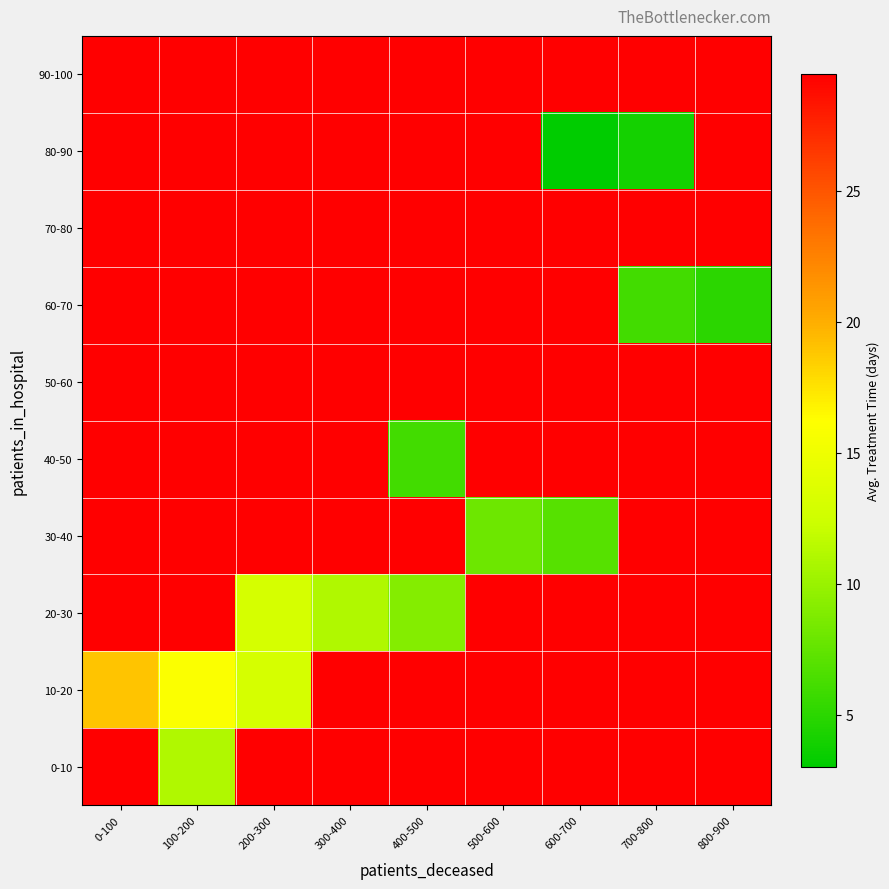

Between 300-400 and 600-700, which is larger?

300-400